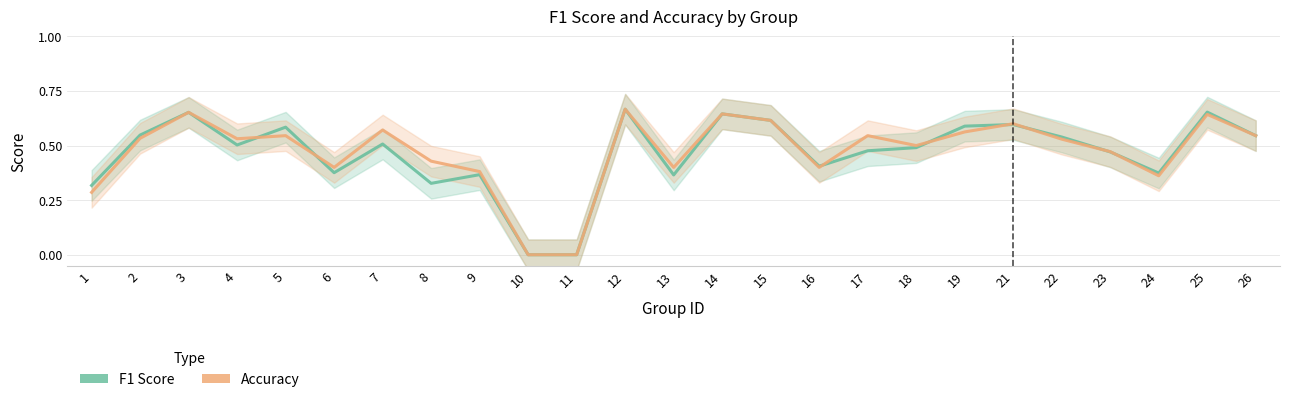

Count the Accuracy values in the range 0 to 1.

25